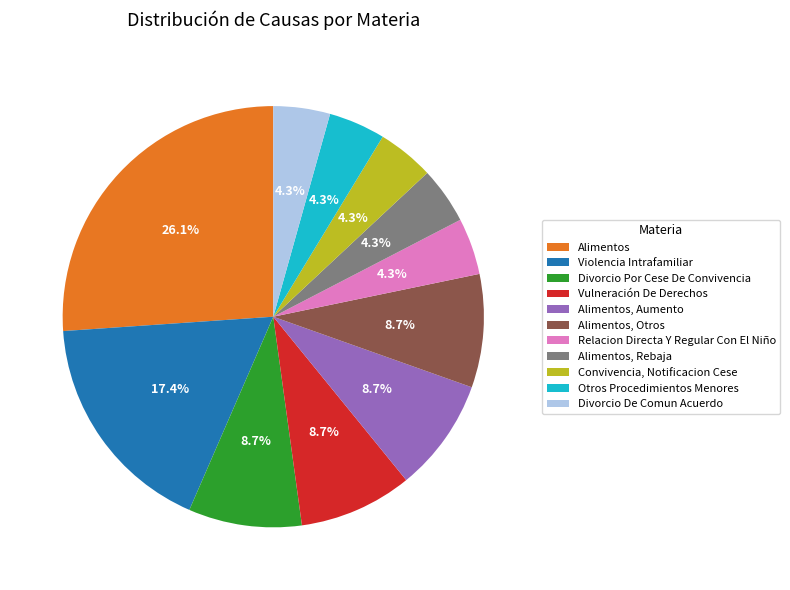

Count the number of slices in the pie.

11